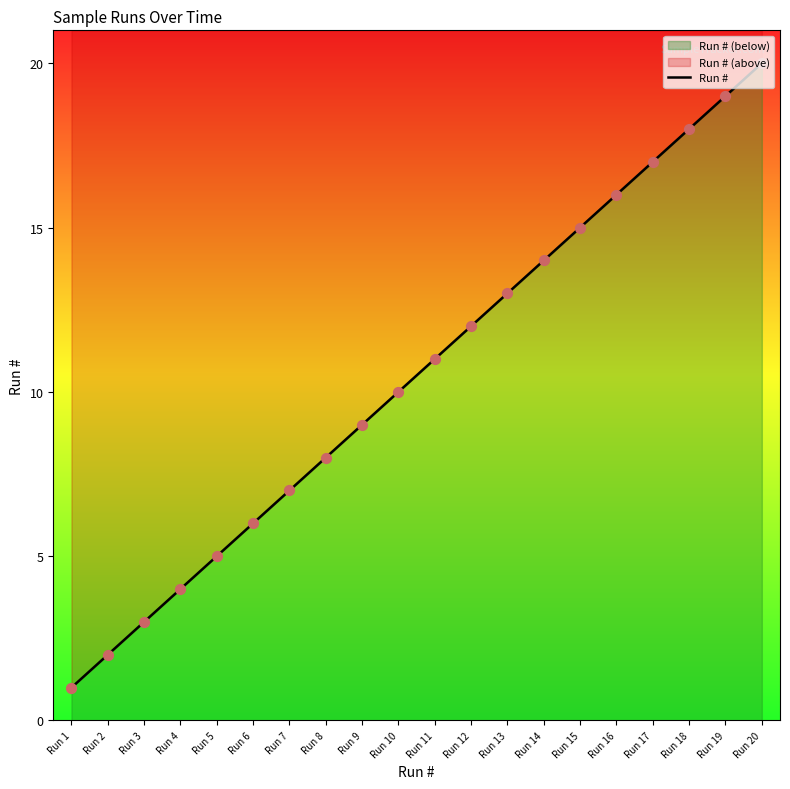

Approximately how many times larger is the value at Run 12 compared to Run 13?

0.9